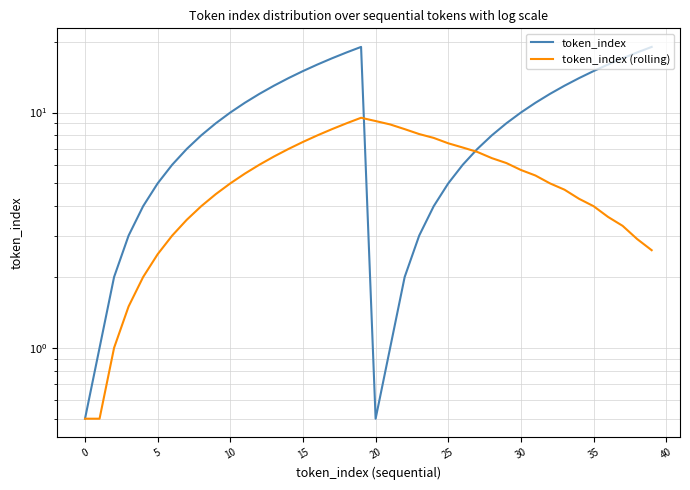

How many interior local valleys does the token_index series have?

1